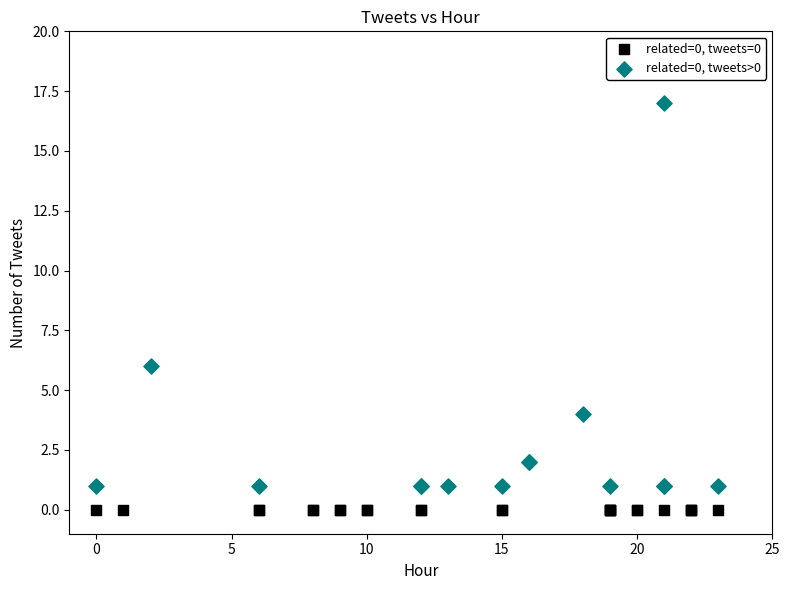

Which series contains the lowest Y value?

related=0, tweets=0